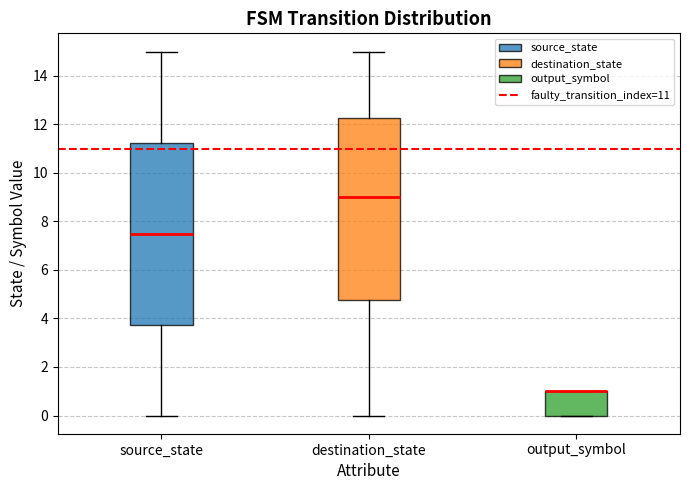

Reading left to right, read every box against the y-axis: the position of its median line, the range the box covers, and the ends of its whiskers. The values are not printed on the chart, so give them approximately, as read against the axis.

source_state: median 7.6, box 3.8 to 11.2, whiskers 0.0 to 15.0
destination_state: median 9.0, box 4.8 to 12.2, whiskers 0.0 to 15.0
output_symbol: median 1.0 (drawn on the box's upper edge), box 0.0 to 1.0, whiskers 0.0 to 1.0